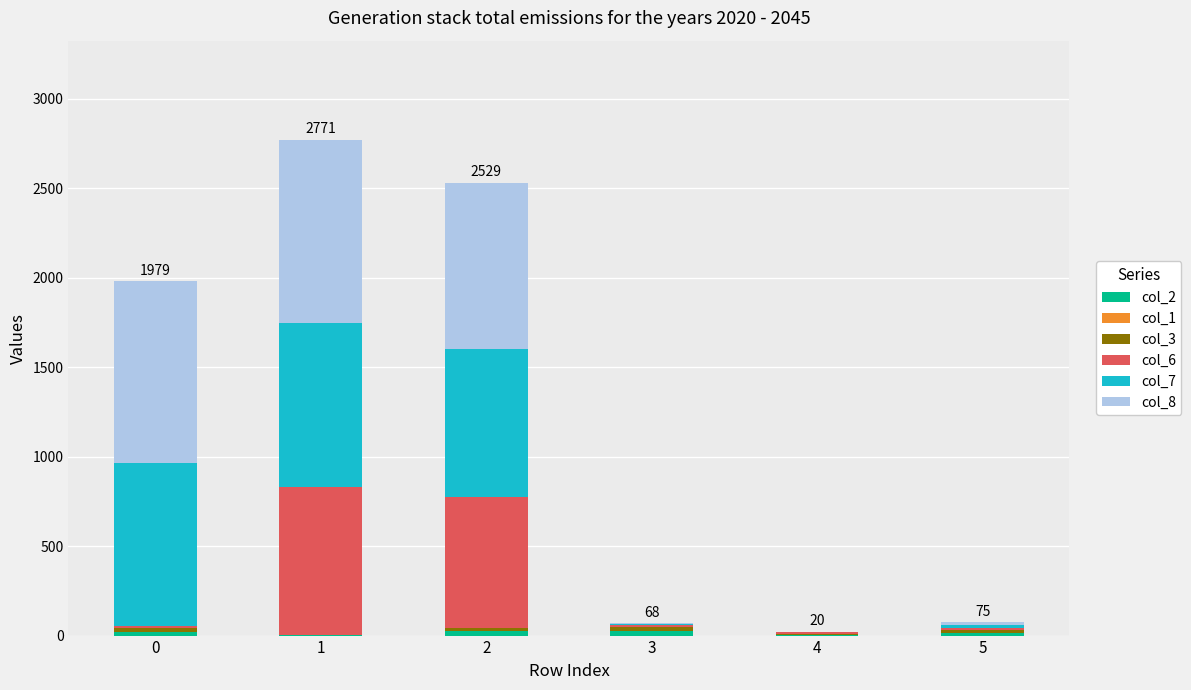

How many categories are shown in the chart?

6